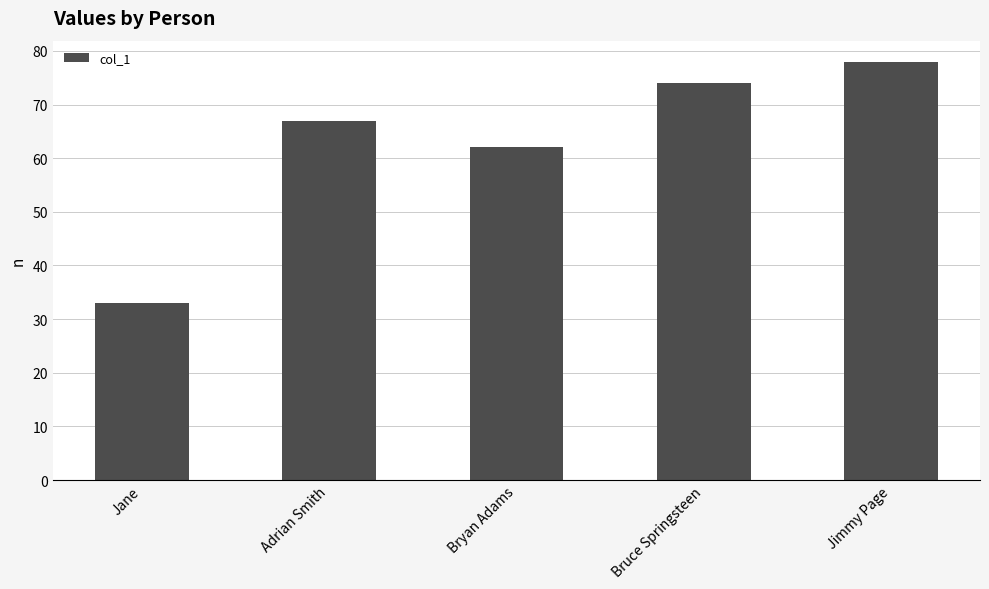

Reading left to right, list all the values displayed in this chart.

Jane=33	Adrian Smith=67	Bryan Adams=62	Bruce Springsteen=74	Jimmy Page=78